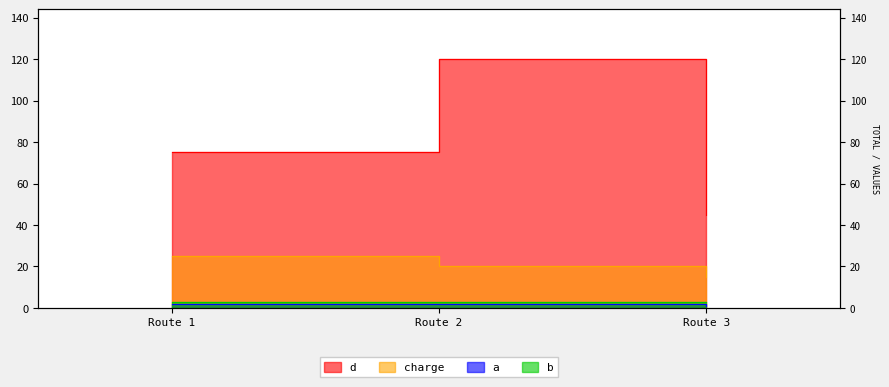

What is the value of the a point at the 1st from the left?

2